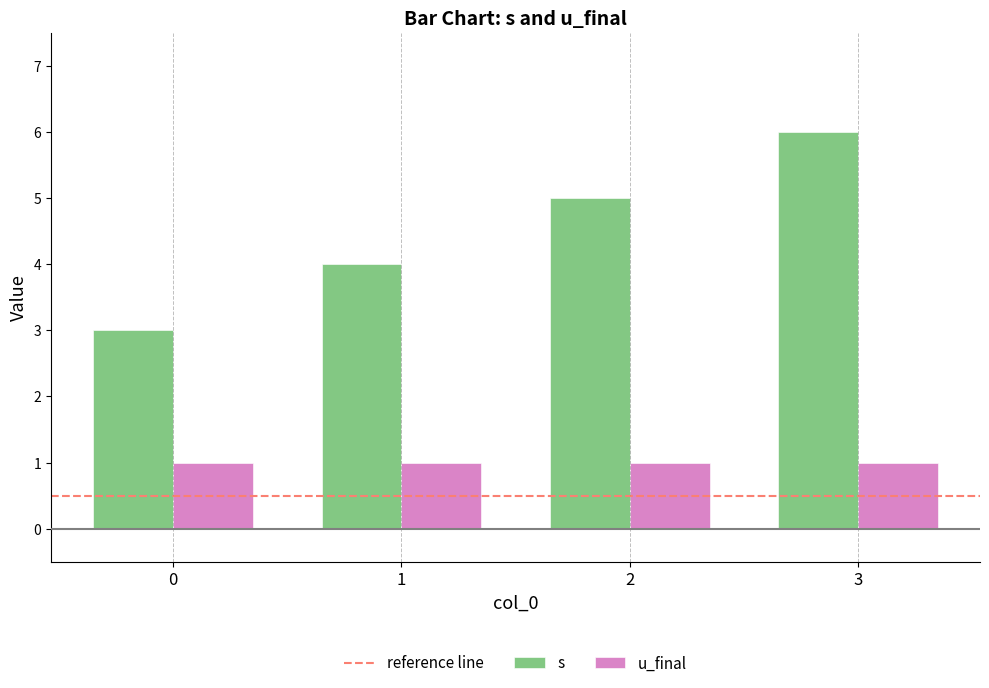

The u_final series shows 0 at 3. True or false?

False